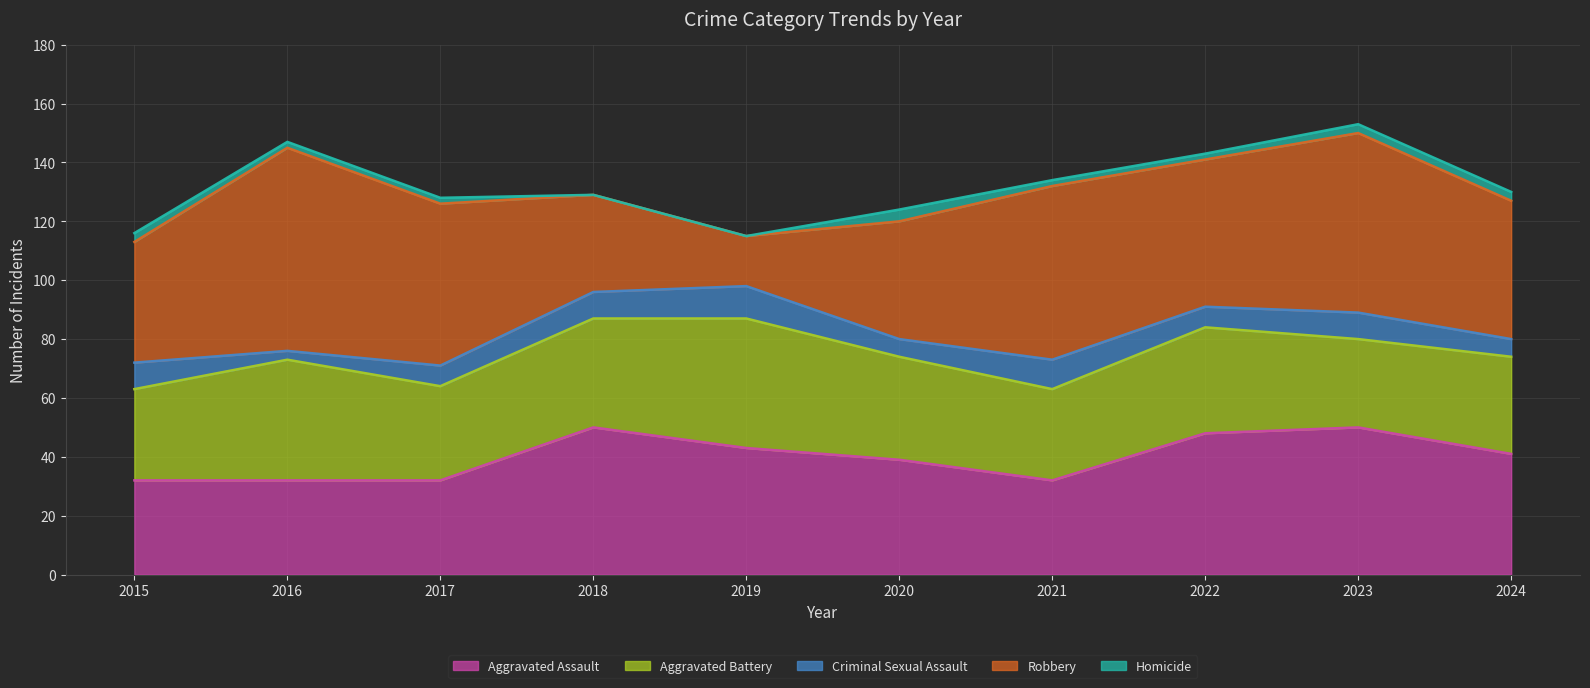

What is the difference between the highest and lowest values at 2015?

38